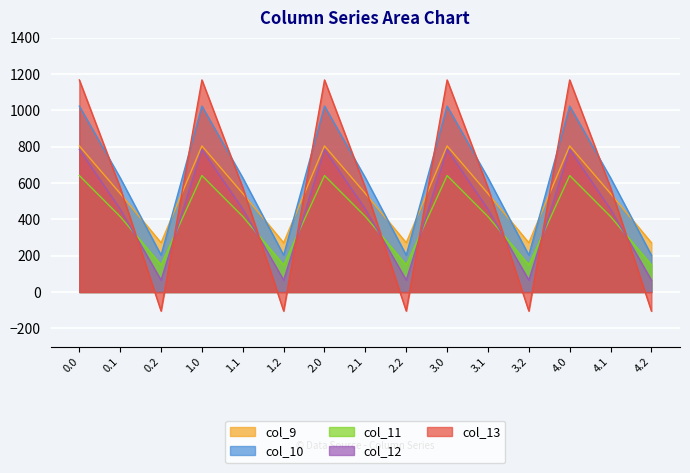

What is the difference between the highest and lowest values at 0.2?

375.5